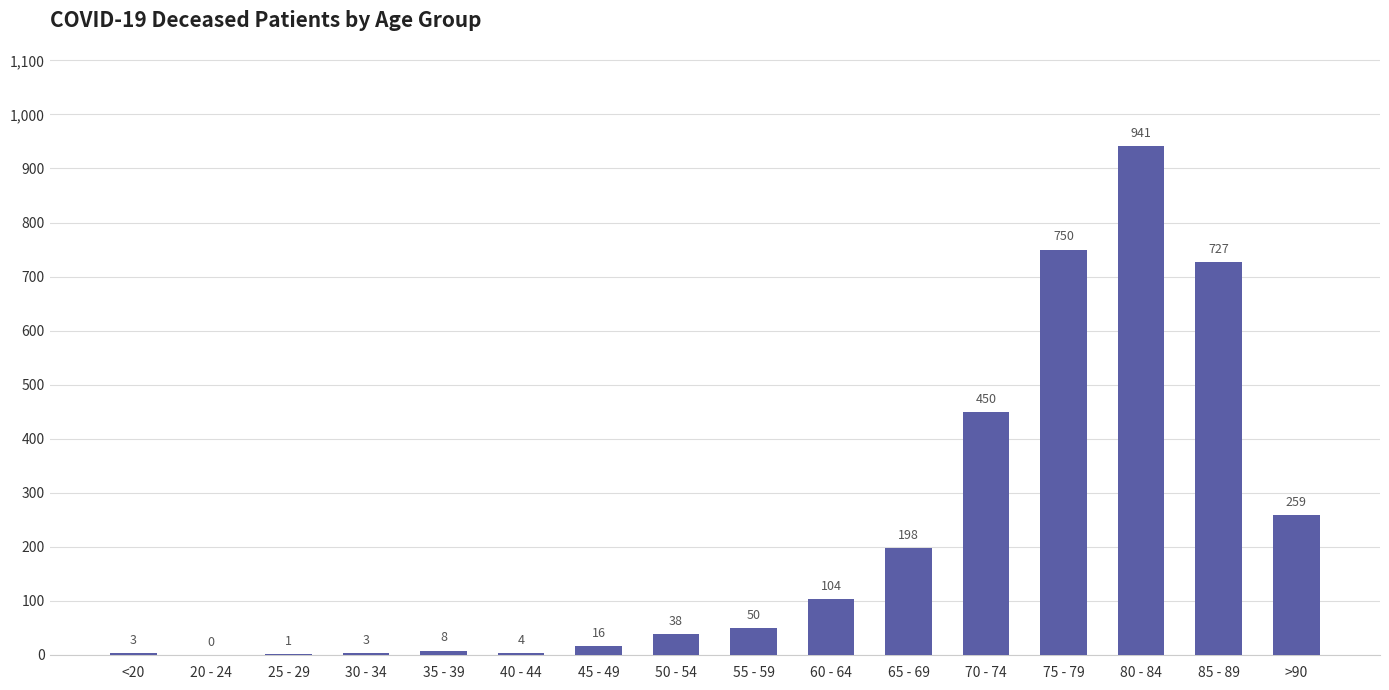

Which category has the highest value across all series?

80 - 84